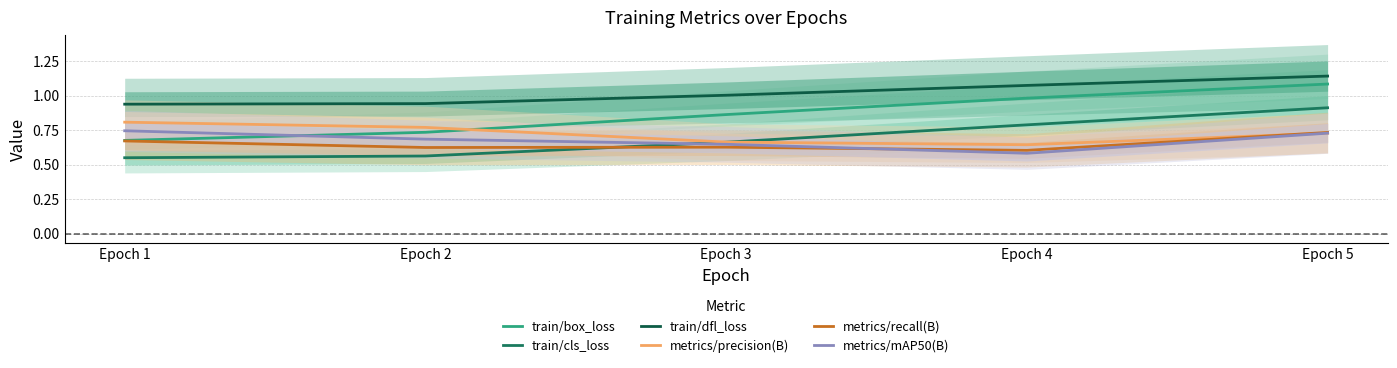

Rank the categories by train/cls_loss value from lowest to highest.

Epoch 1, Epoch 2, Epoch 3, Epoch 4, Epoch 5